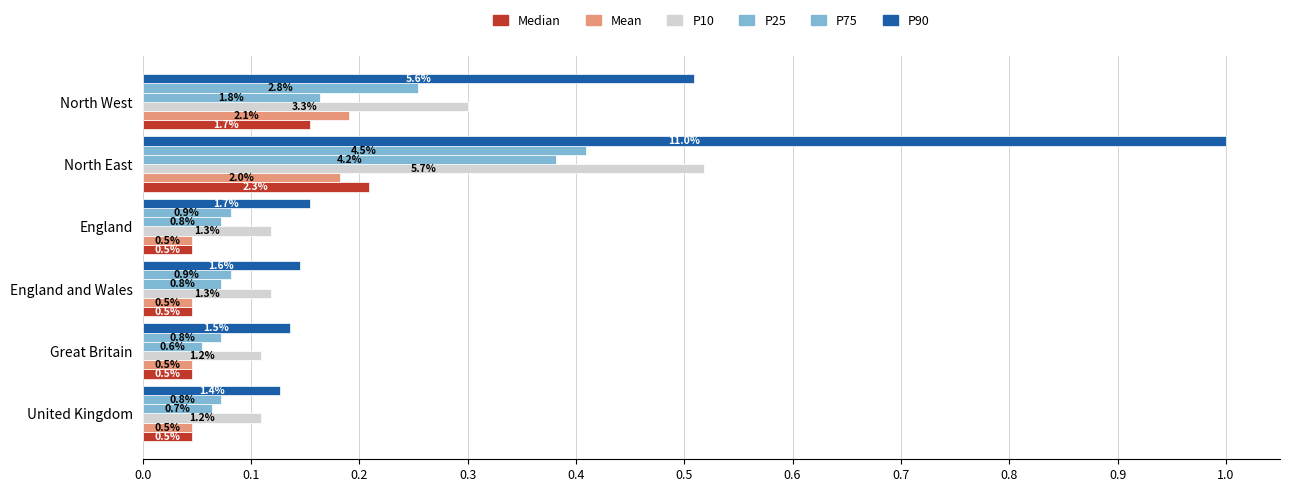

Count the P10 values in the range 0 to 1.

6